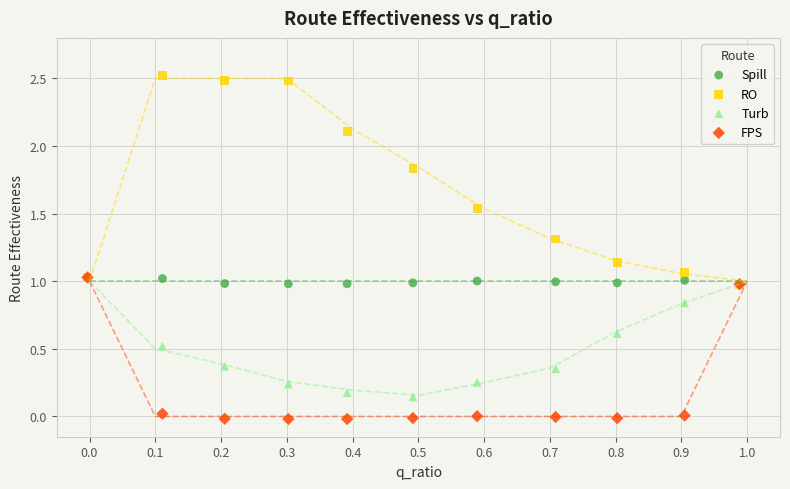

What are all the series names shown in the legend?

Spill, RO, Turb, FPS